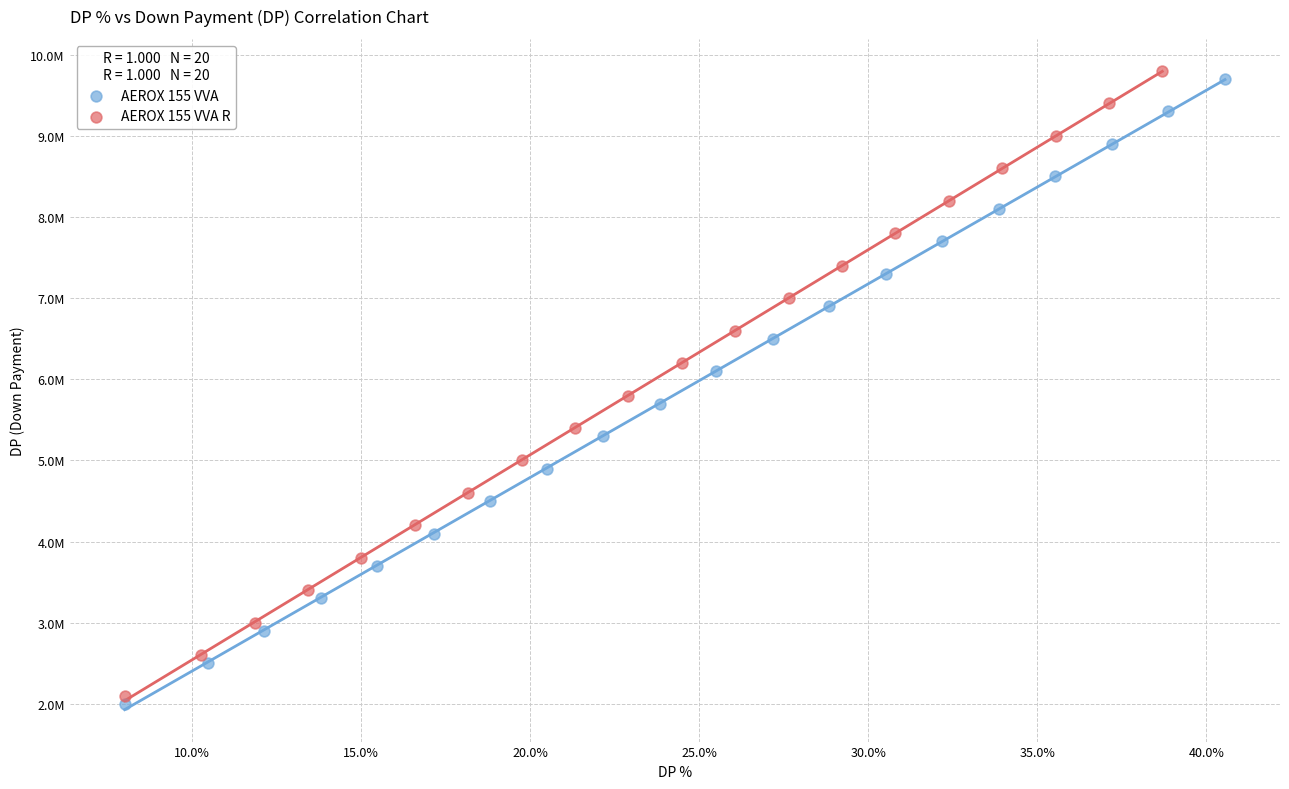

Which series reaches the maximum Y coordinate?

AEROX 155 VVA R